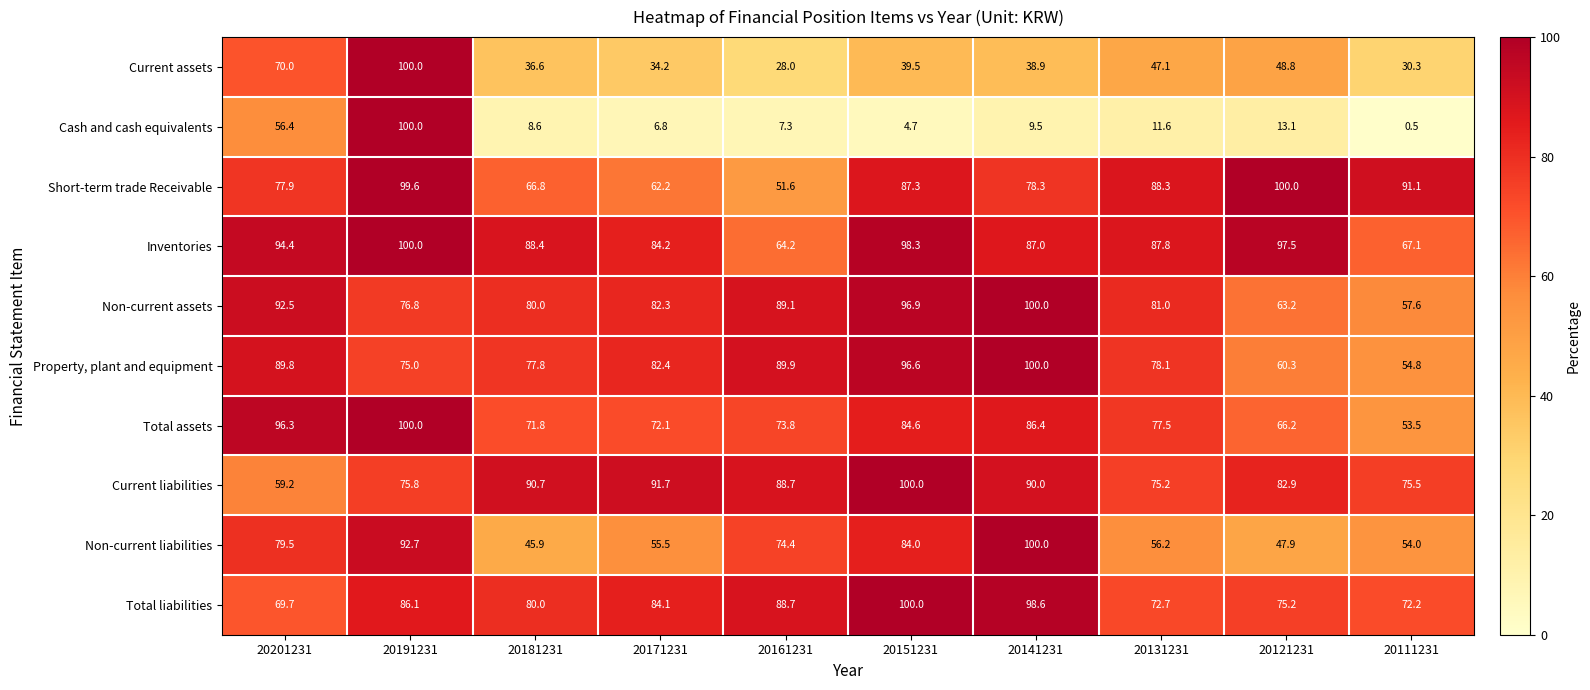

What is the maximum value shown in the chart?

100.0